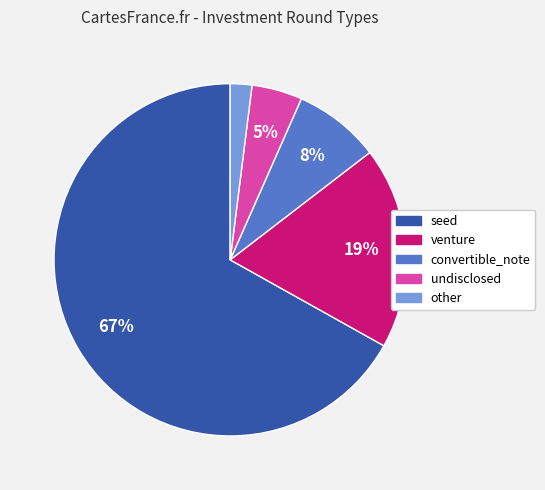

Is it true that undisclosed is 13% of the pie?

False